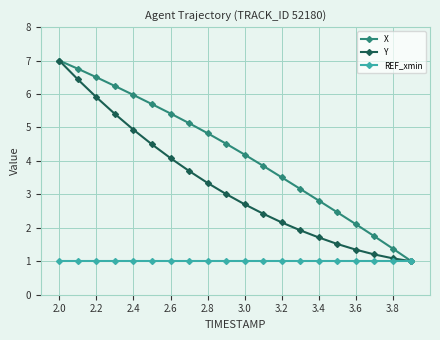

List the series in order of their overall mean, lowest first.

REF_xmin, Y, X